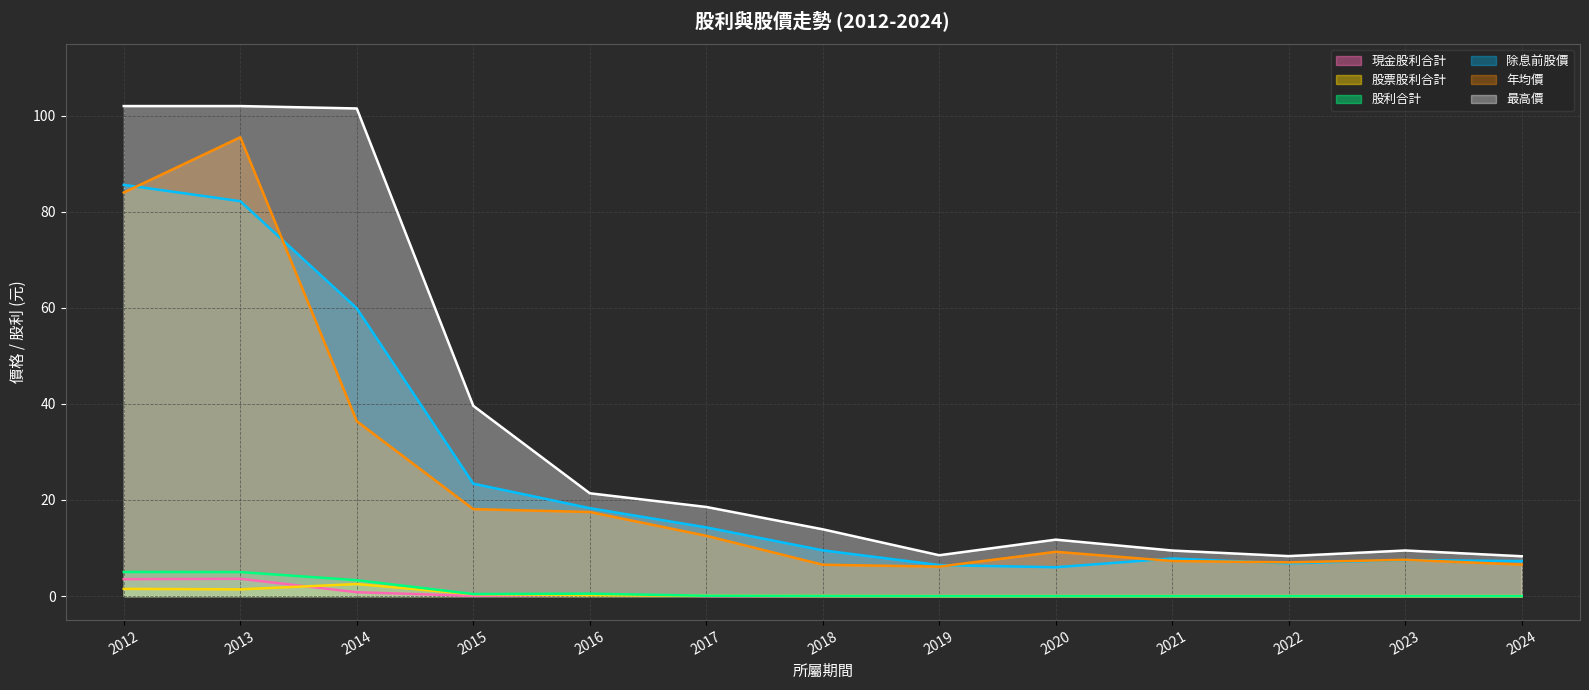

Rank the series at 2023 from highest to lowest value.

最高價, 年均價, 除息前股價, 現金股利合計, 股票股利合計, 股利合計